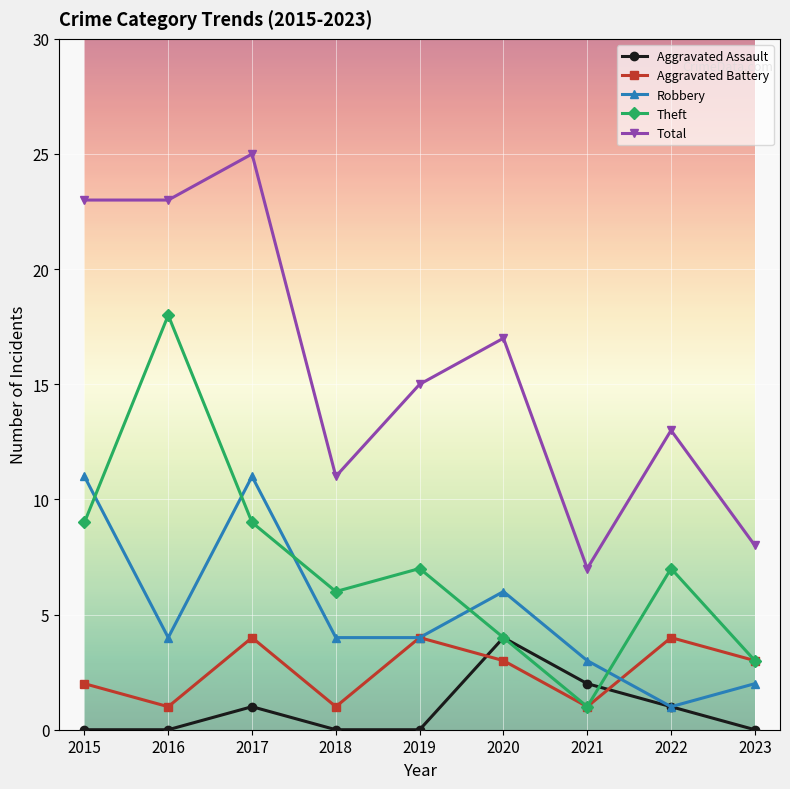

Which series has the largest total across all categories?

Total